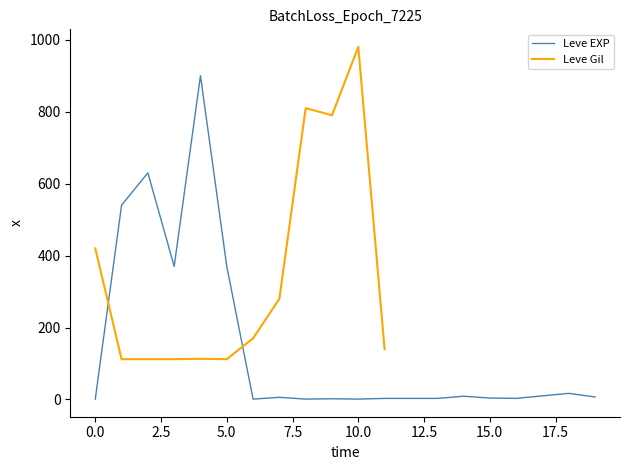

The value at 5 is 3. True or false?

False